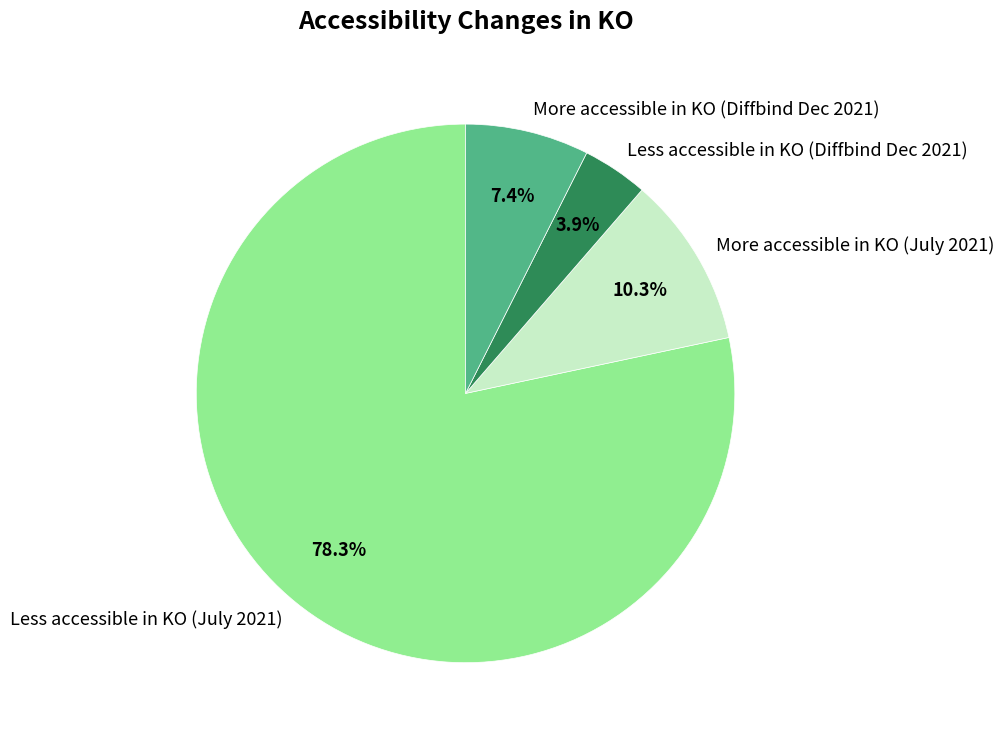

How many slices are in this pie chart?

4